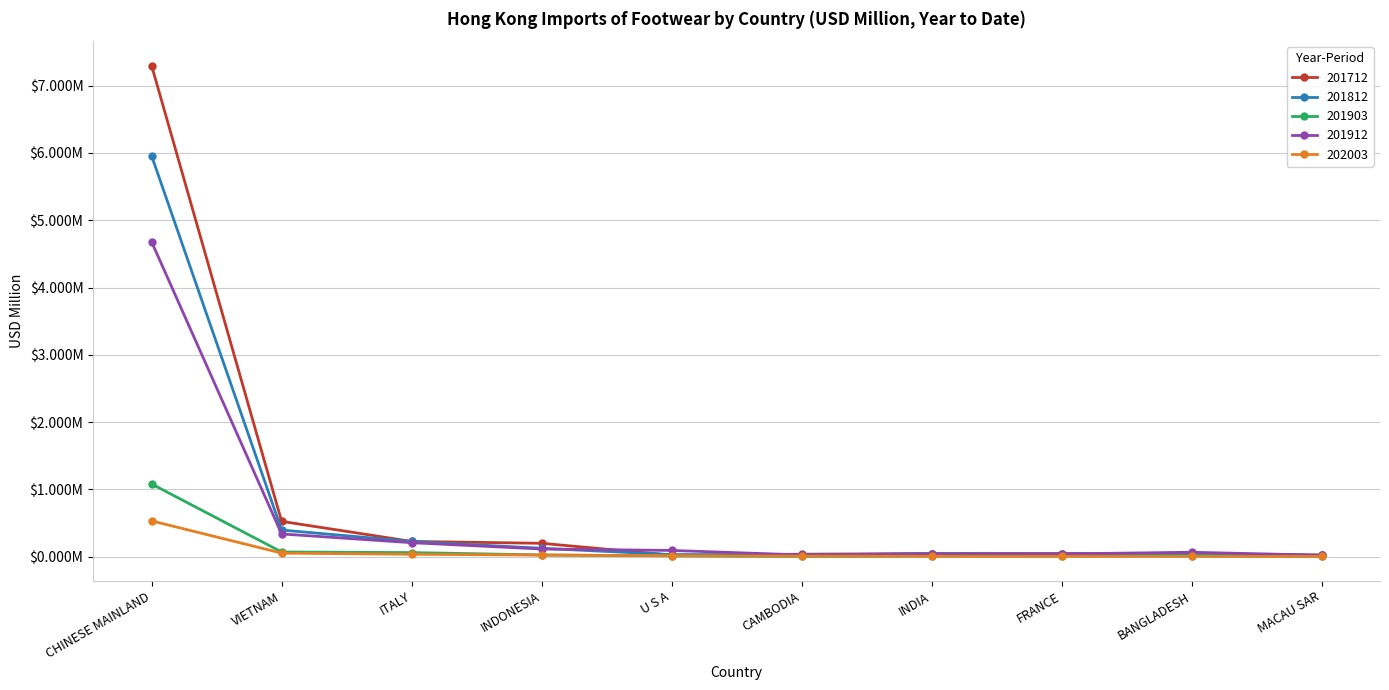

What is the label of the 3rd point from the left?

ITALY